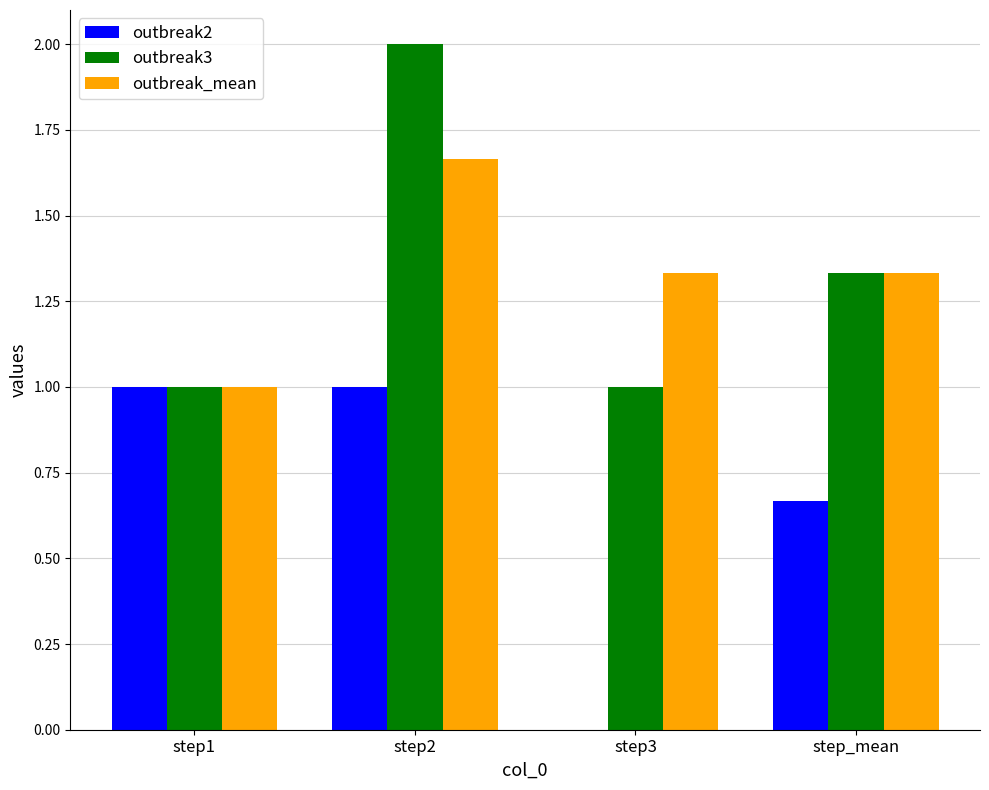

What is the total value across all series at step3?

2.3